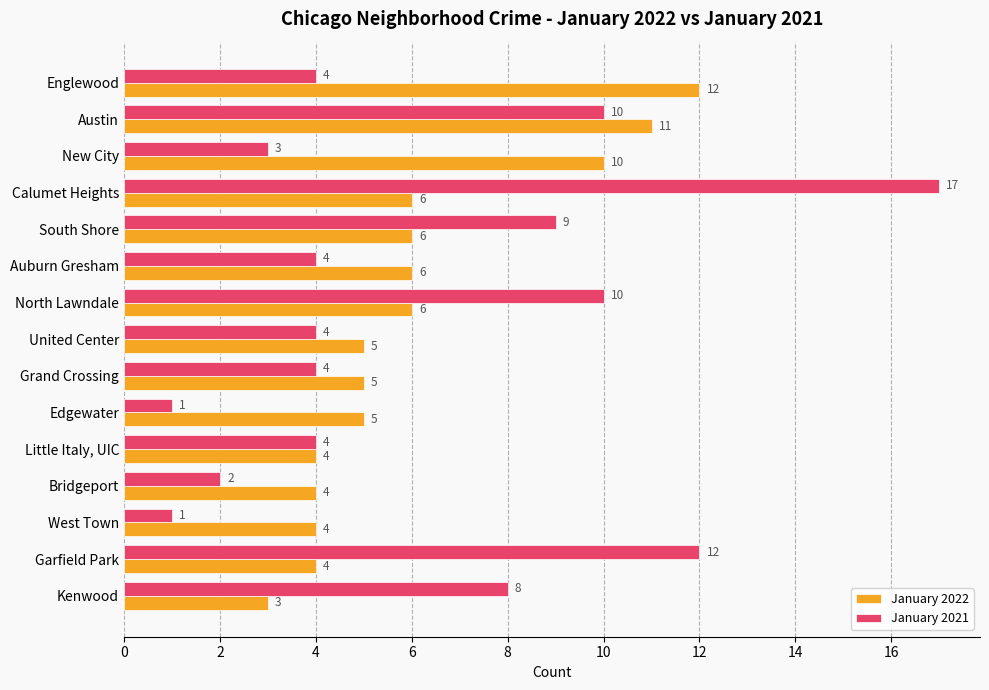

Which series changed the most between Calumet Heights and South Shore?

January 2021